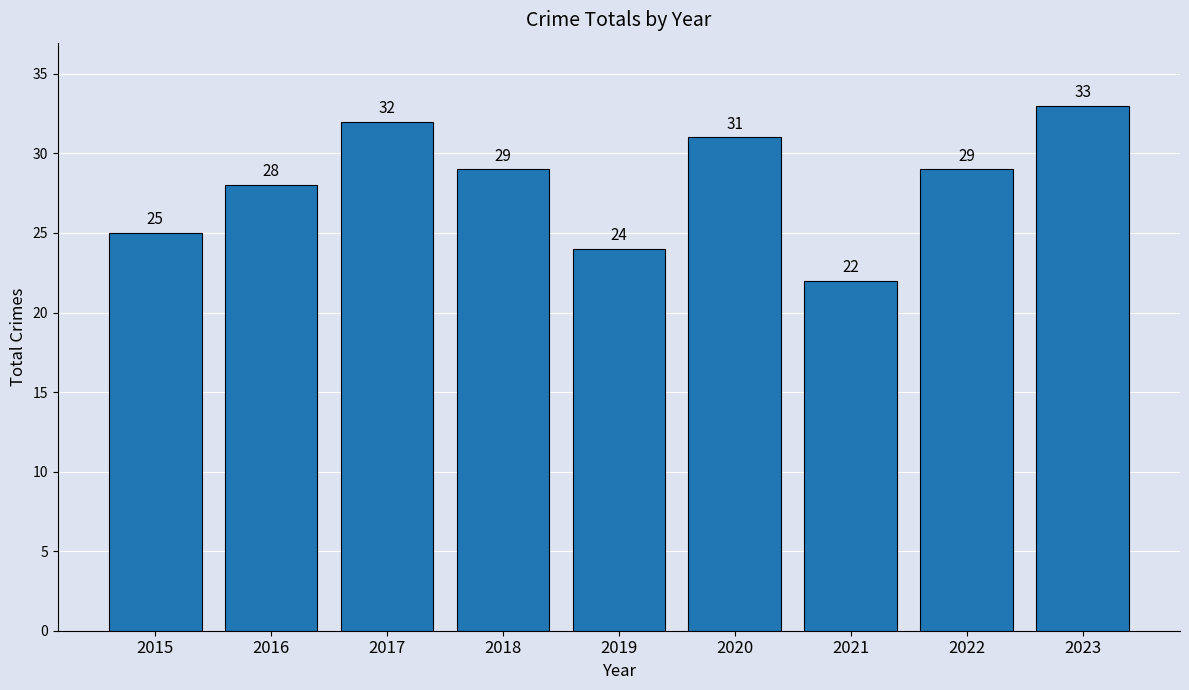

What is the change in value from 2021 to 2022?

+7